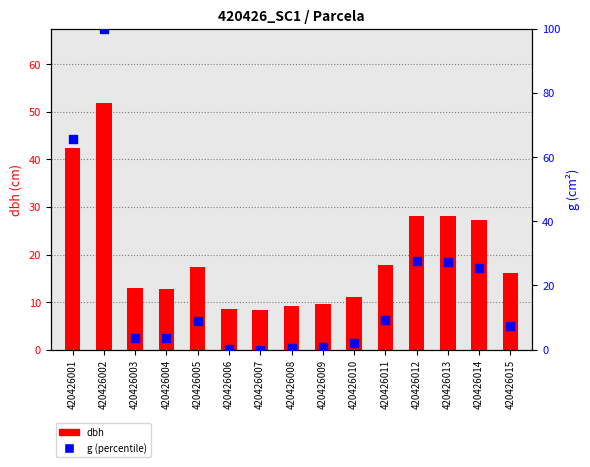

At which category is the sum across all series the highest?

420426002